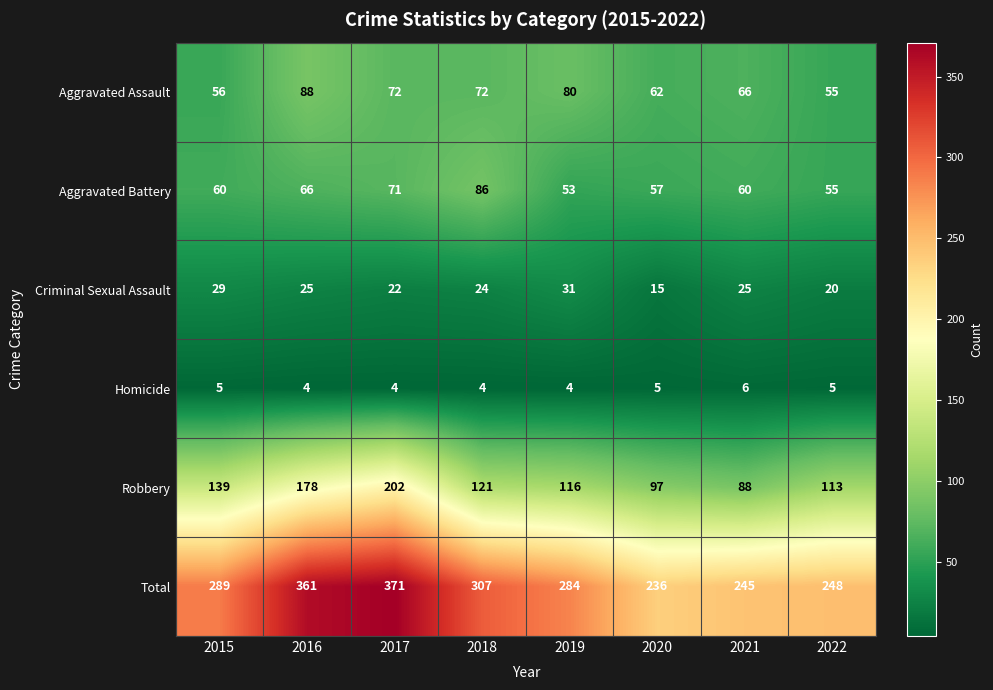

Rank the series by their maximum value, from lowest to highest.

Homicide, Criminal Sexual Assault, Aggravated Battery, Aggravated Assault, Robbery, Total